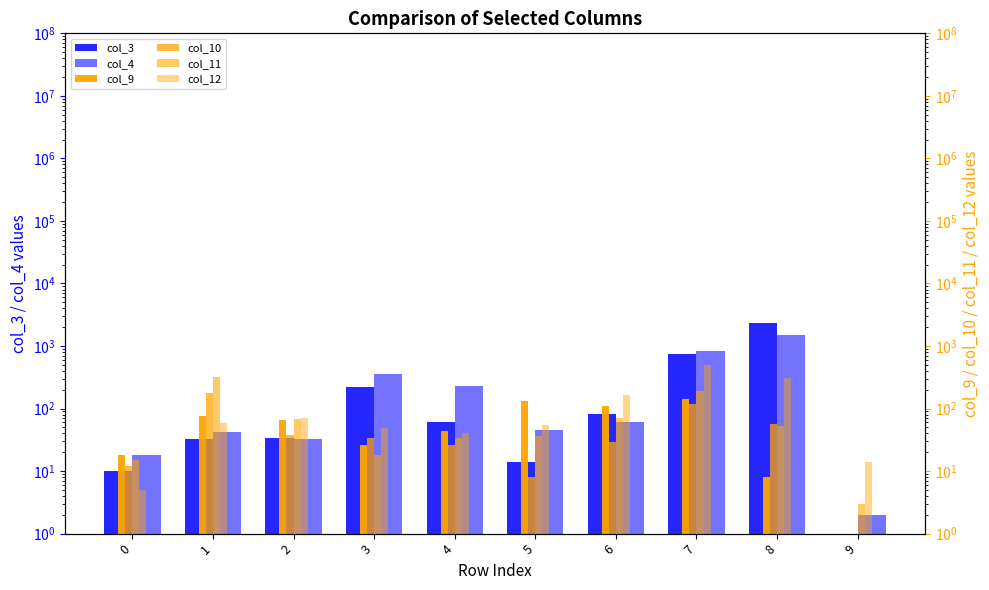

Reading left to right, transcribe all the data shown in this chart.

col_3: 10.0	33.0	34.0	219.0	61.0	14.0	81.0	744.0	2336.0	0.0
col_4: 18.0	42.0	33.0	360.0	233.0	45.0	61.0	840.0	1489.0	2.0
col_9: 18.0	75.0	66.0	26.0	44.0	133.0	109.0	143.0	8.0	0.5
col_10: 12.0	174.0	38.0	34.0	26.0	8.0	29.0	116.0	57.0	0.5
col_11: 15.0	325.0	68.0	18.0	34.0	36.0	71.0	191.0	52.0	3.0
col_12: 5.0	58.0	71.0	48.0	40.0	54.0	166.0	492.0	311.0	14.0